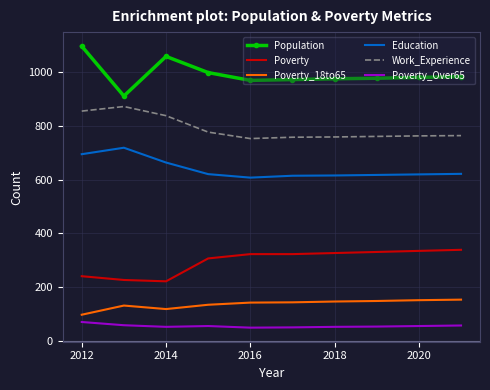

What is the smallest value displayed?

50